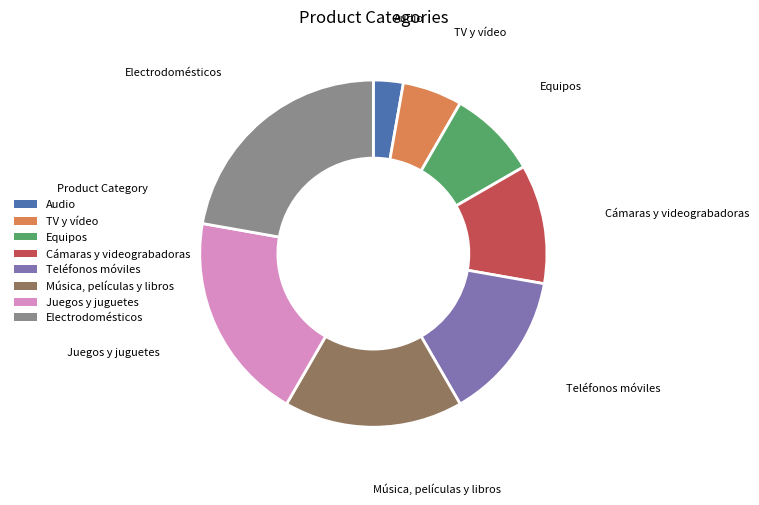

Which slice is the smallest?

Audio